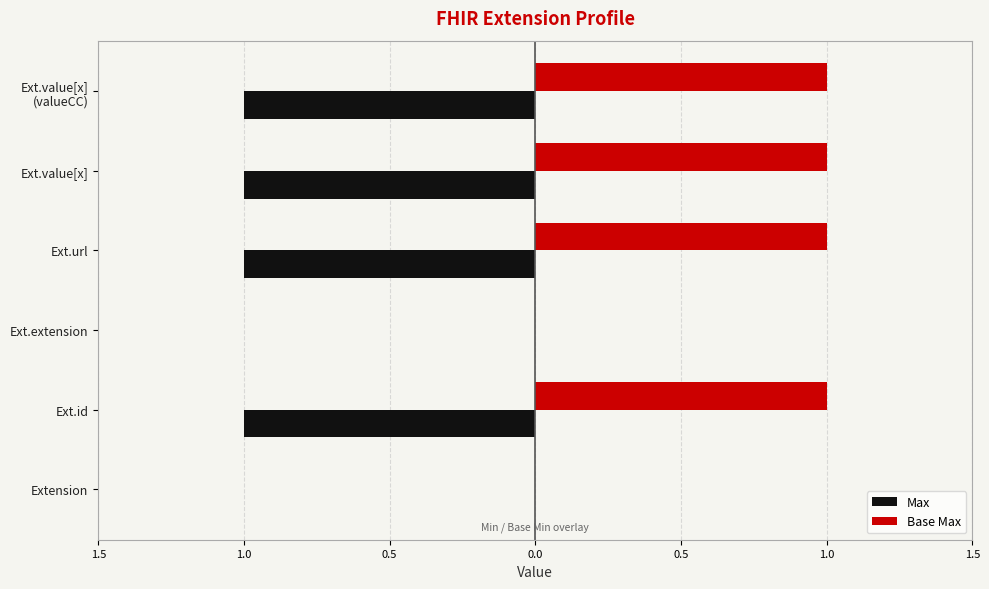

What are all the series names shown in the legend?

Max, Base Max